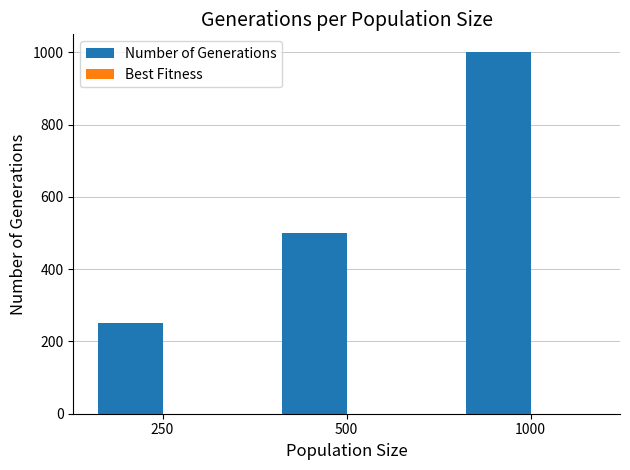

Which category has the lowest value across all series?

250